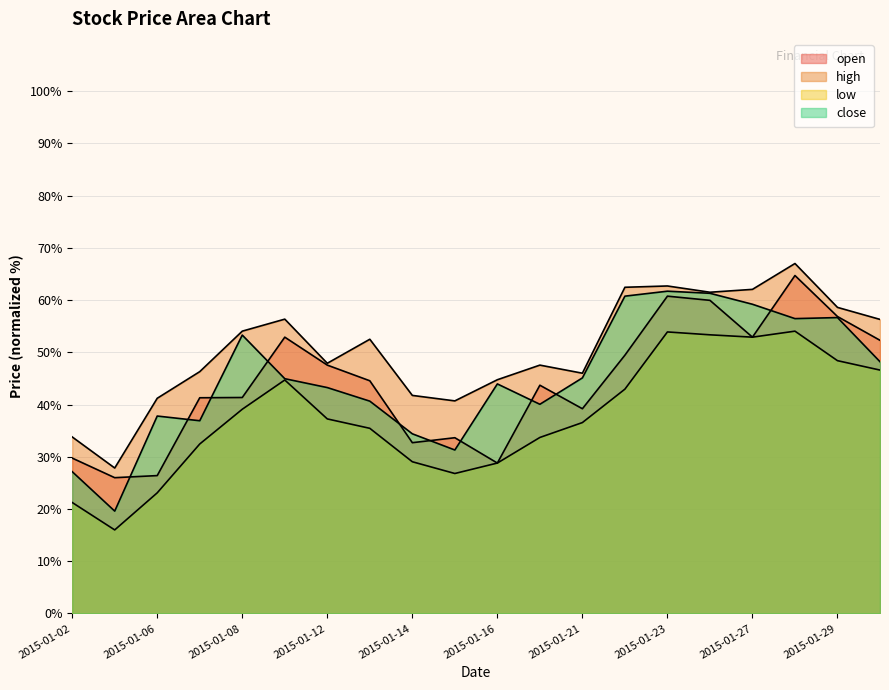

At which category does close reach its first local valley?

2015-01-05